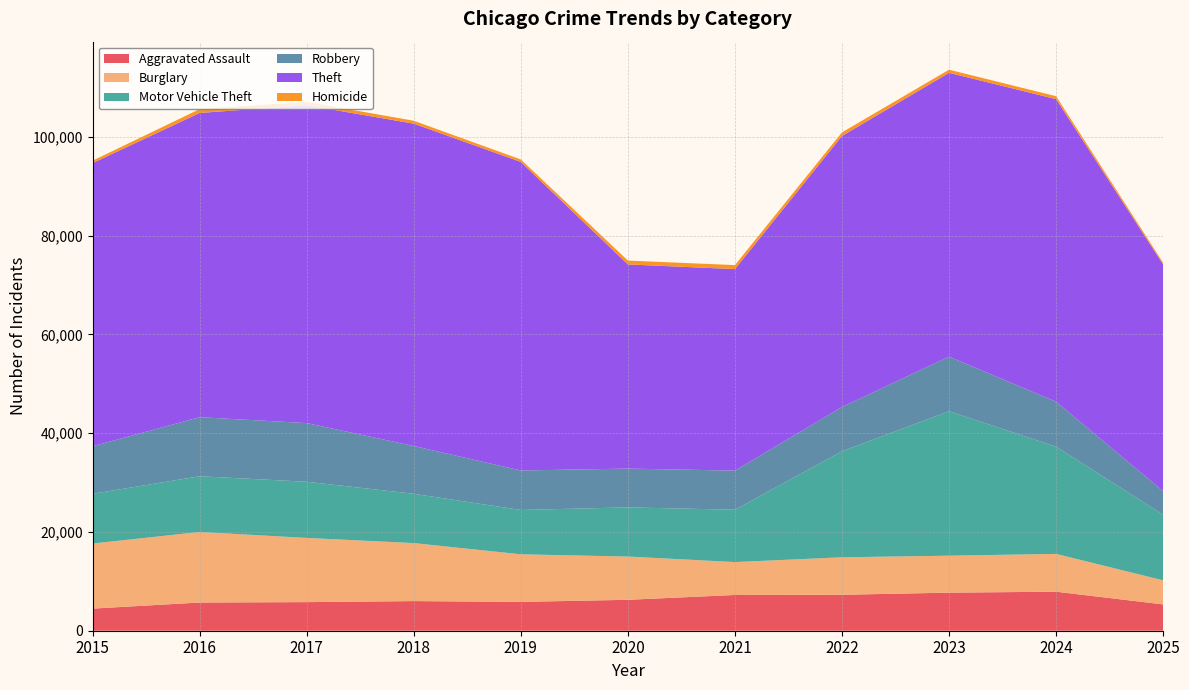

Reading left to right, extract all data points from this chart.

Aggravated Assault: 4480	5713	5793	6002	5841	6265	7242	7281	7712	7905	5331
Burglary: 13184	14289	13001	11747	9639	8759	6661	7594	7486	7654	4877
Motor Vehicle Theft: 10068	11285	11380	9985	8978	9962	10605	21472	29255	21713	13292
Robbery: 9638	11960	11881	9681	7995	7855	7920	8965	11052	9116	4765
Theft: 57353	61626	64387	65290	62499	41350	40821	54899	57494	61289	45929
Homicide: 496	786	672	588	499	787	806	730	632	589	342